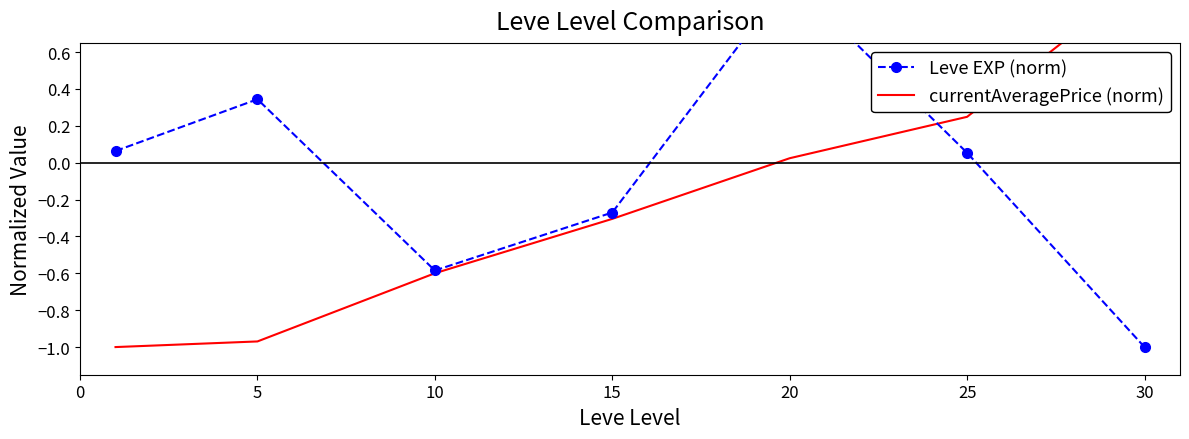

How many values in the currentAveragePrice (norm) series are below 0?

4